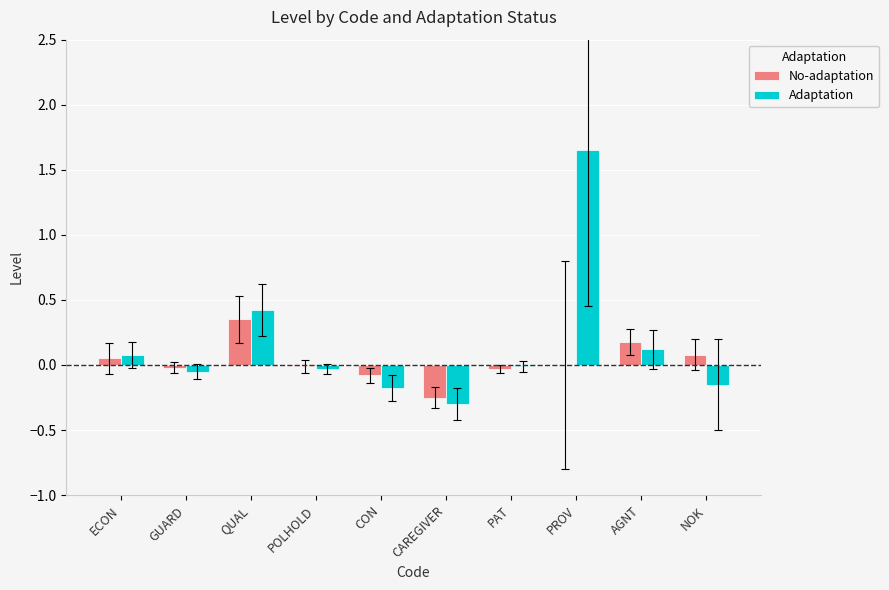

Are the bars grouped side by side (vs. stacked)?

Yes